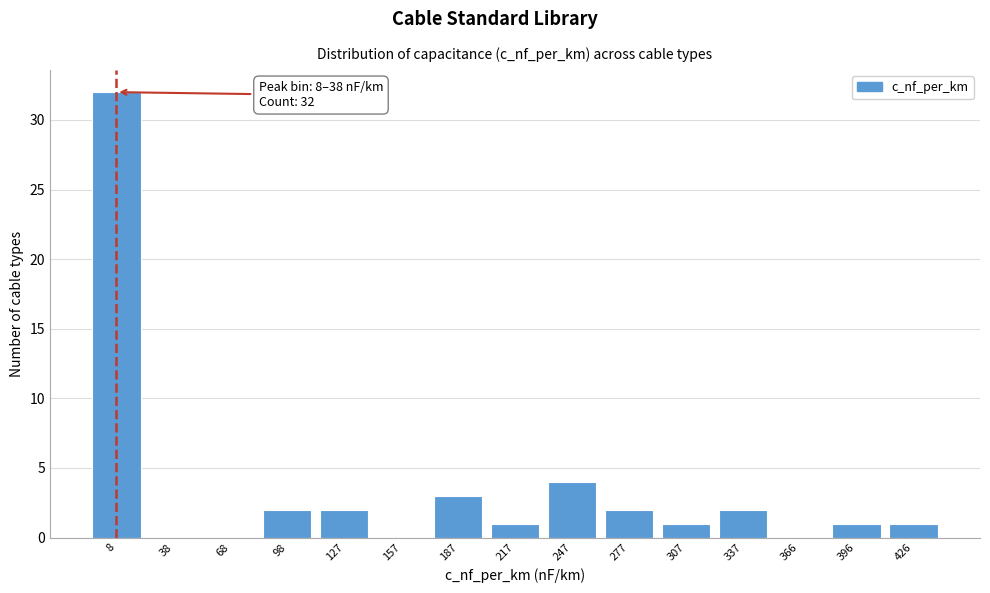

Reading left to right, list all the values displayed in this chart.

8=32	38=0	68=0	98=2	127=2	157=0	187=3	217=1	247=4	277=2	307=1	337=2	366=0	396=1	426=1